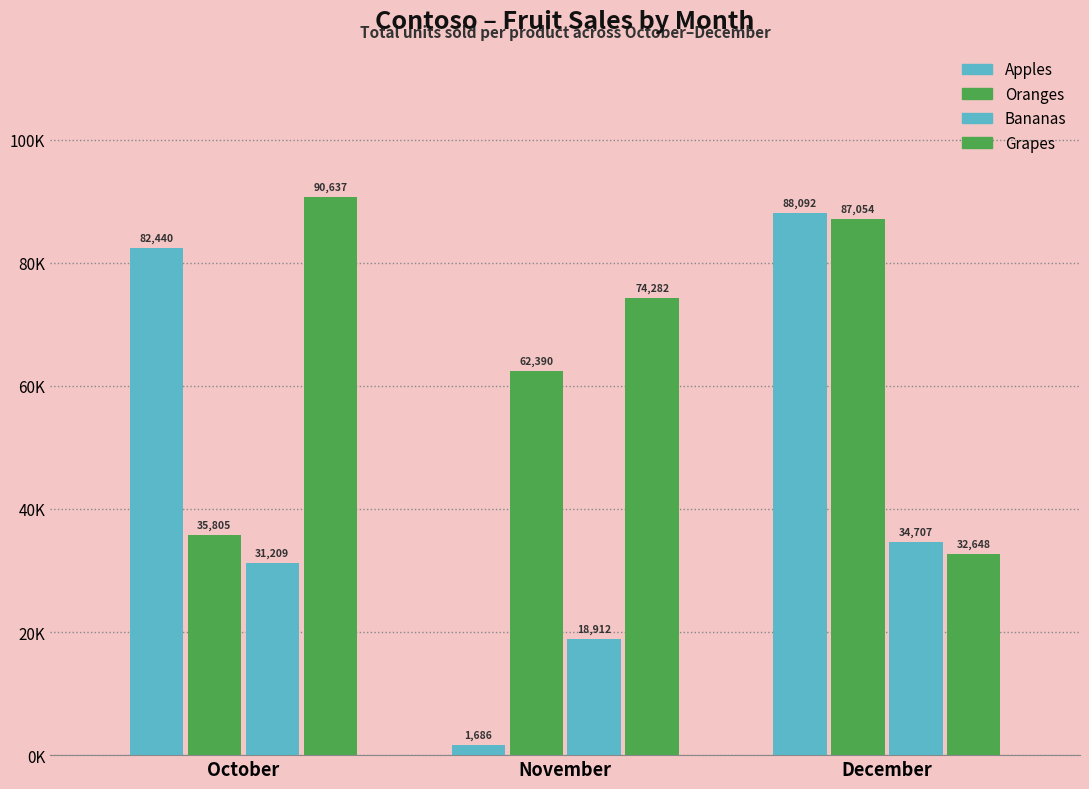

Count the Grapes values in the range 32648 to 90637.

3